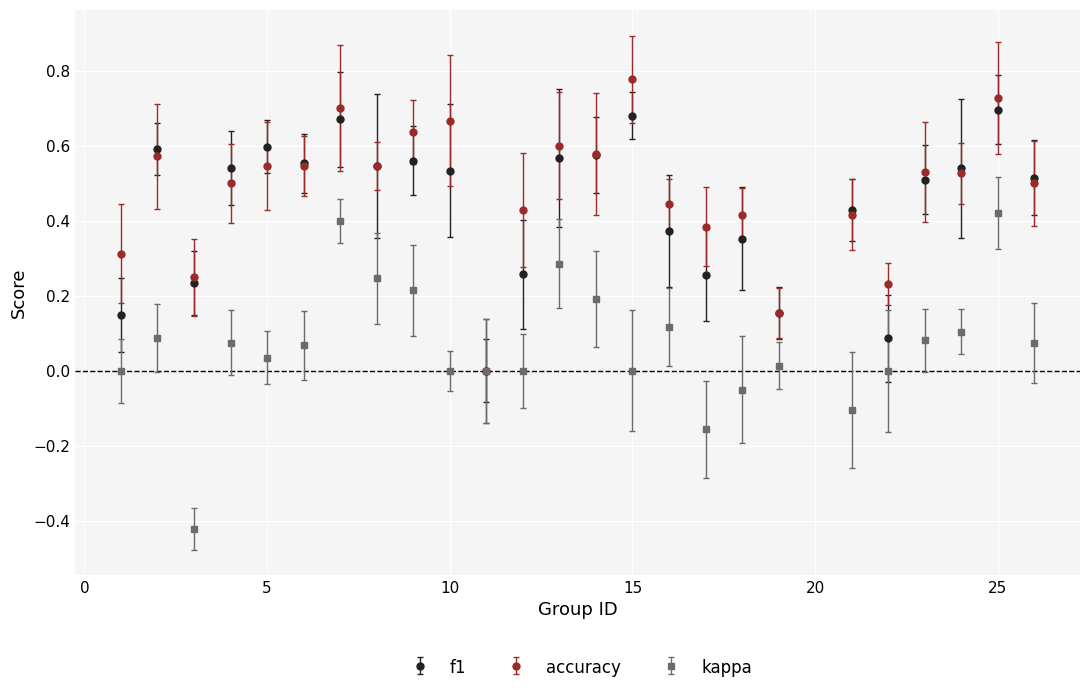

What is the sum of all kappa values?

1.7